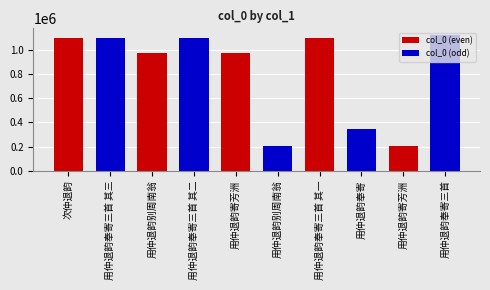

The value at 用仲退韵奉寄三首 其一 is 1103760. True or false?

True